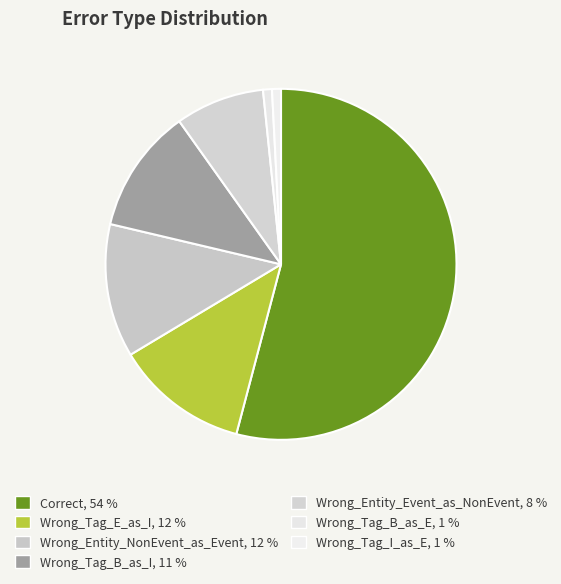

To the nearest percent, what is the average slice percentage?

14%